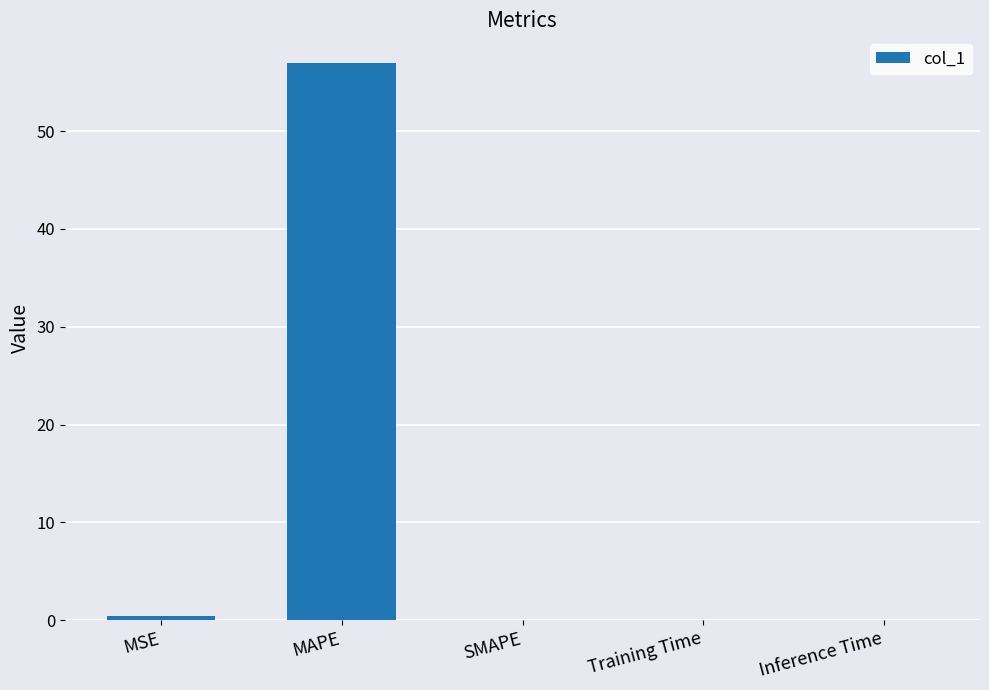

Are the bars grouped side by side (vs. stacked)?

No